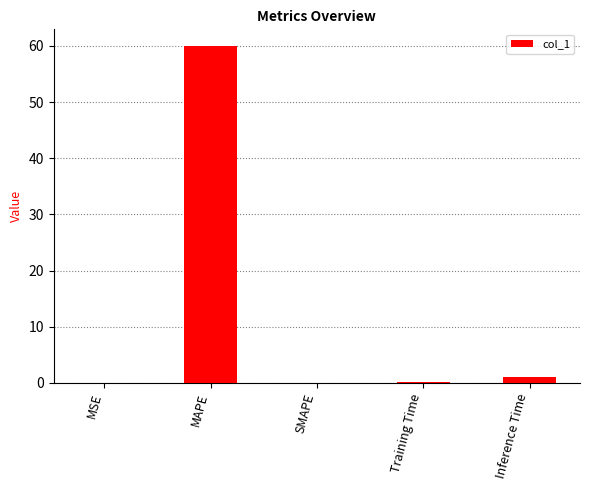

At which category does the chart reach its peak across all series?

MAPE